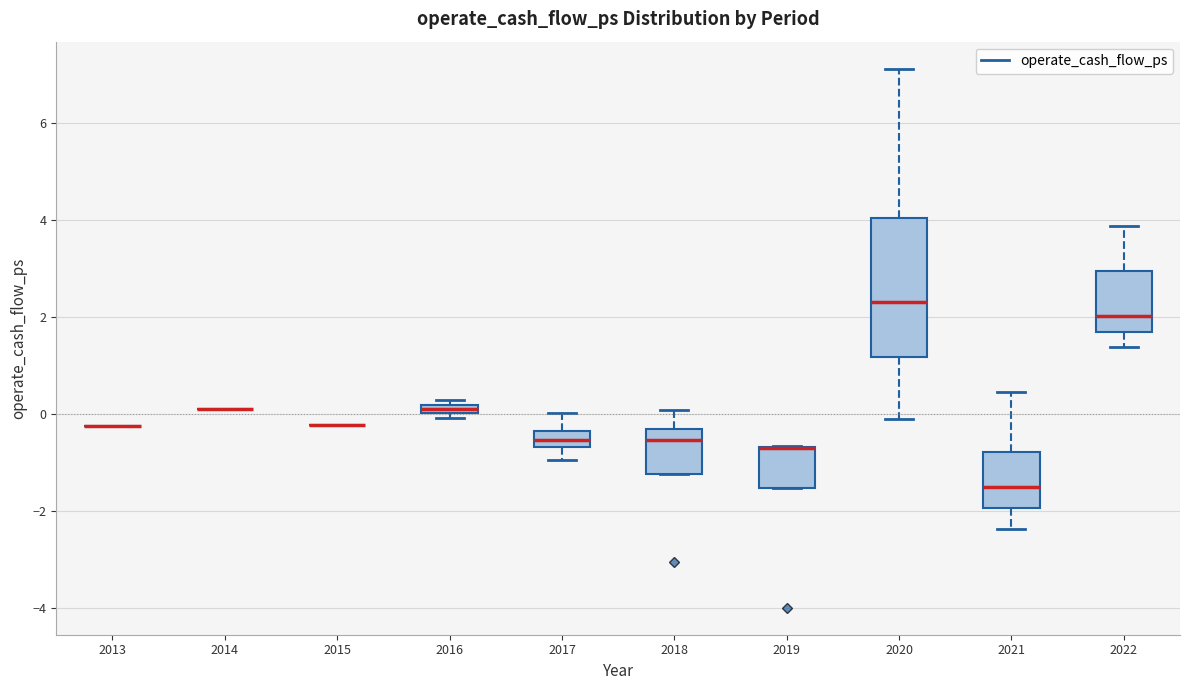

Comparing the boxes themselves (not the whiskers), which one is the tallest?

2020